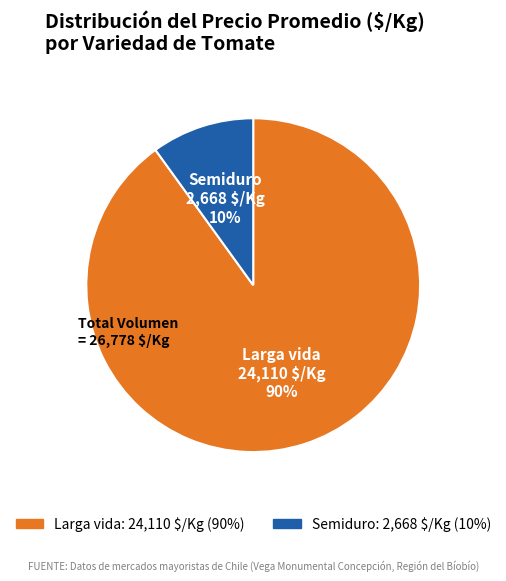

Which category has the smallest portion of the pie?

Semiduro